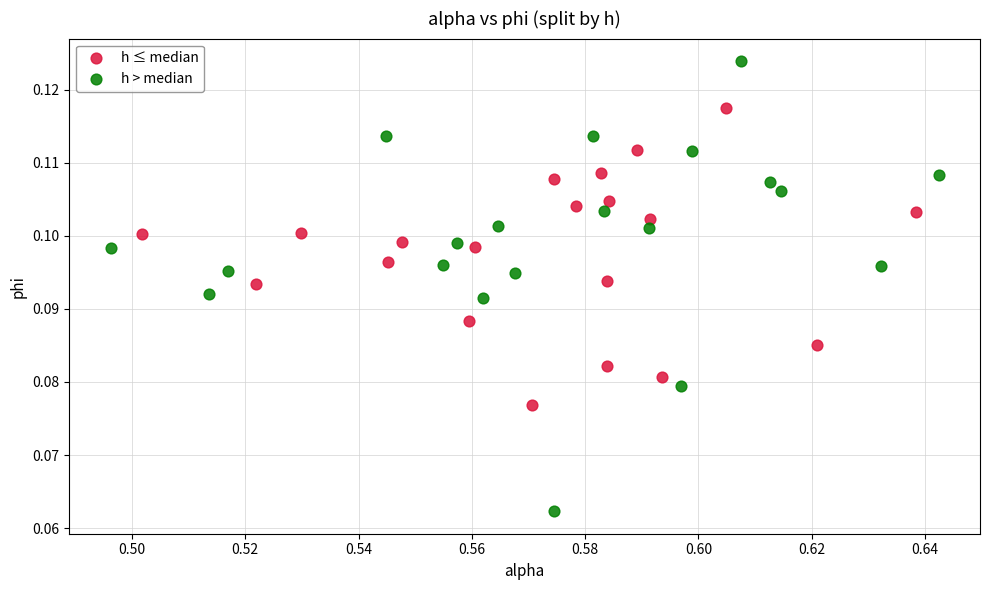

Which series has the widest spread of Y values?

h > median